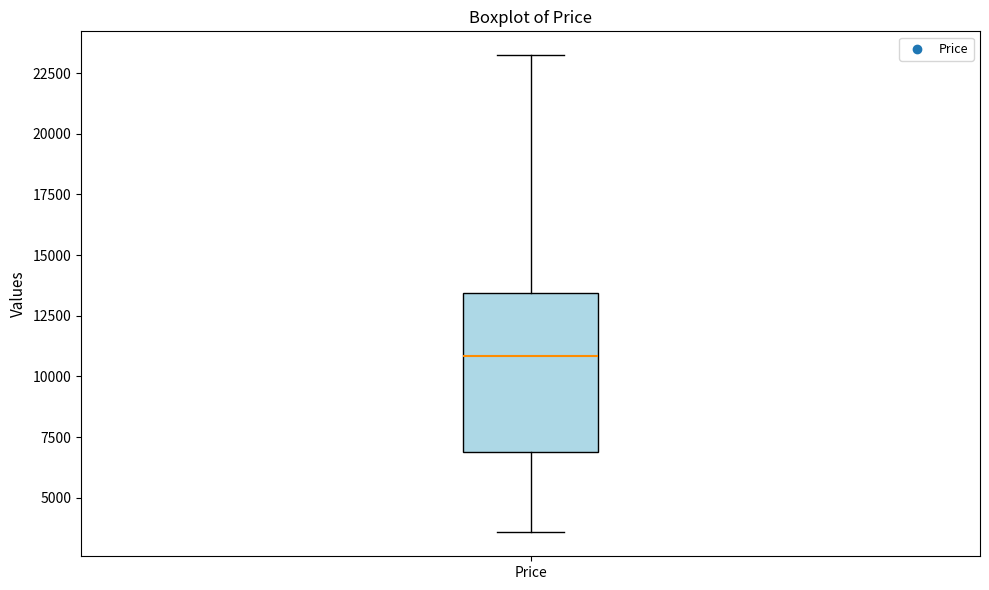

Transcribe this box plot: give where the median line is, the range the box spans, and where the two whiskers end, as read against the y-axis. The values are not printed on the chart, so give them approximately, as read against the axis.

median 11000, box 7000 to 13500, whiskers 3500 to 23000